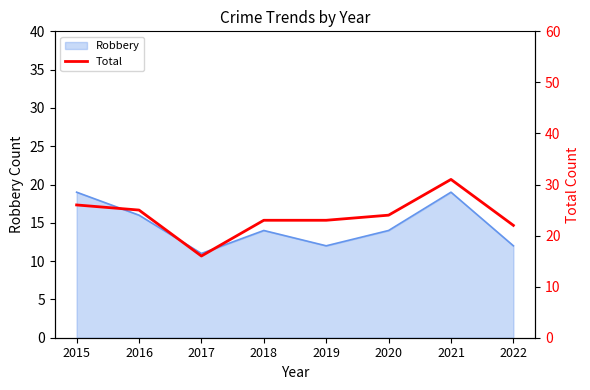

Reading right to left, list all the values displayed in this chart.

22	31	24	23	23	16	25	26